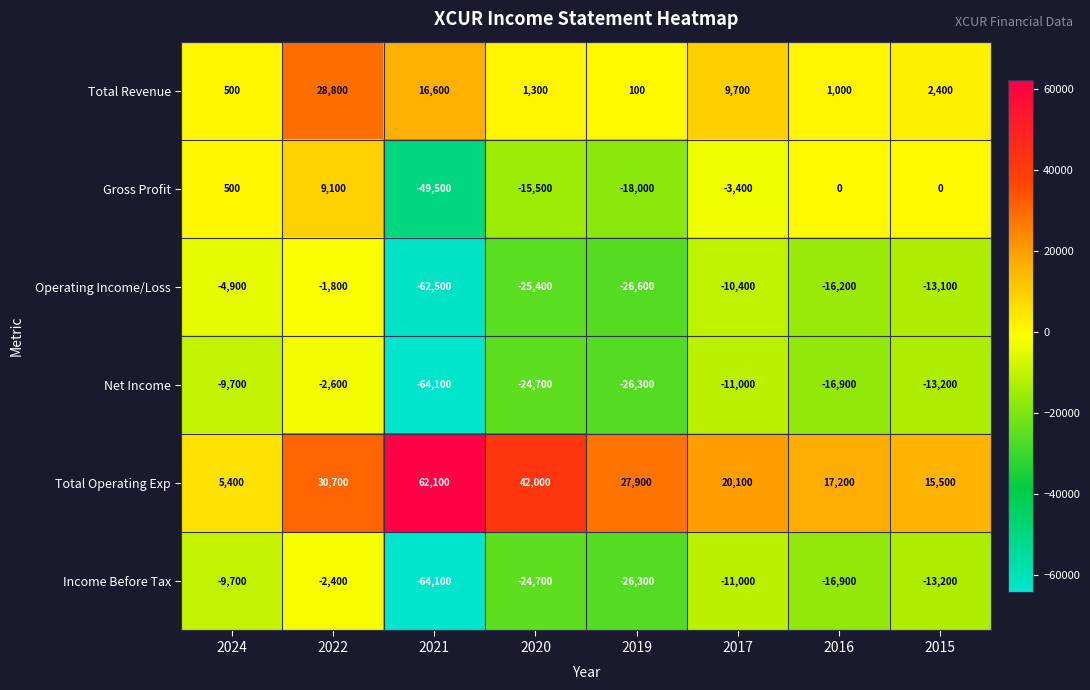

At which label does Gross Profit first exceed 0?

2024